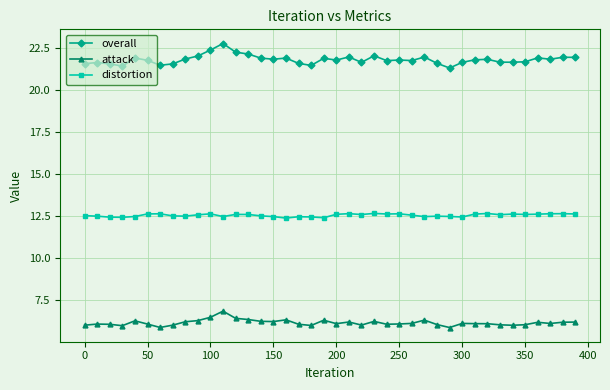

What is the maximum value for attack?

6.9